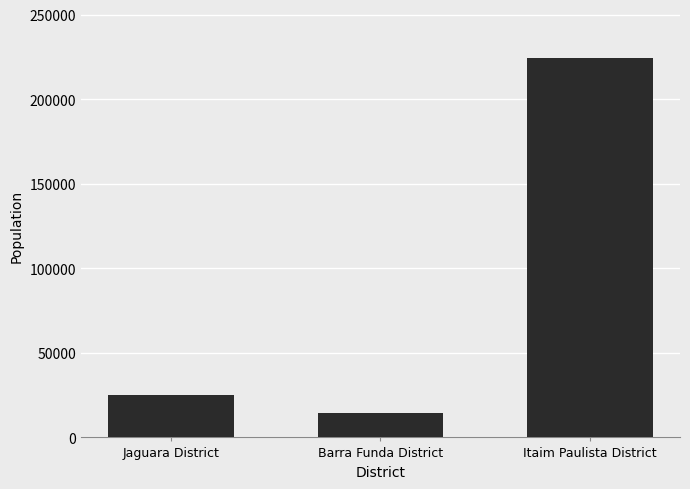

How many series are shown in this chart?

1